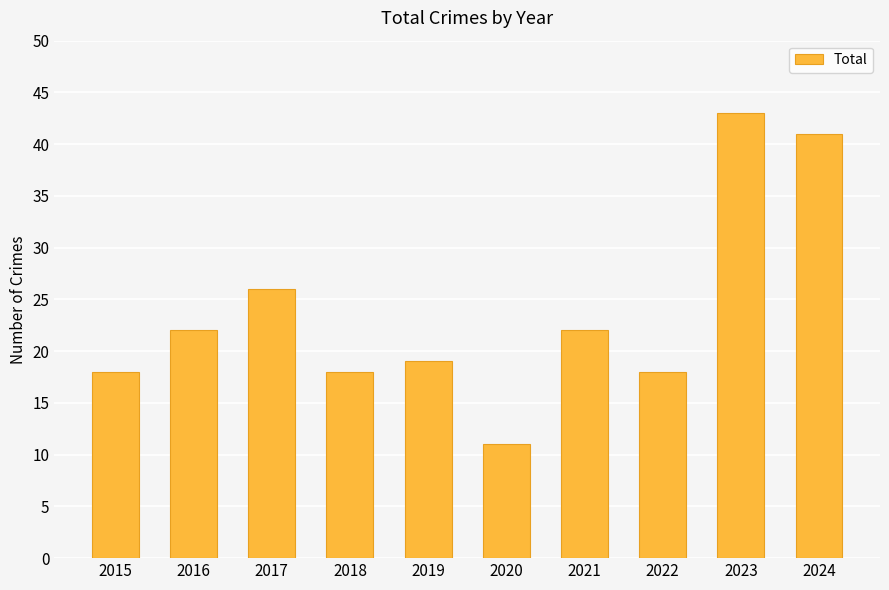

Does the chart contain stacked bars?

No